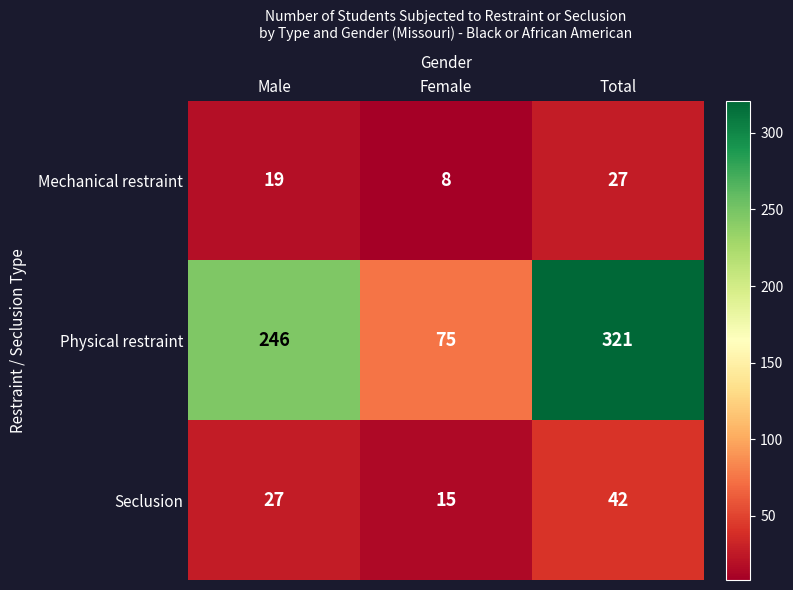

Reading left to right, extract all data points from this chart.

Mechanical restraint: 19	8	27
Physical restraint: 246	75	321
Seclusion: 27	15	42